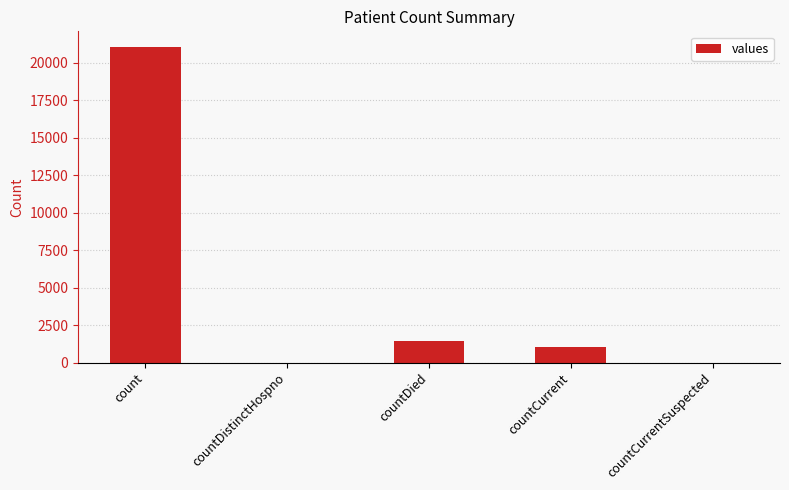

Reading left to right, list all the values displayed in this chart.

21050	0	1405	1006	0